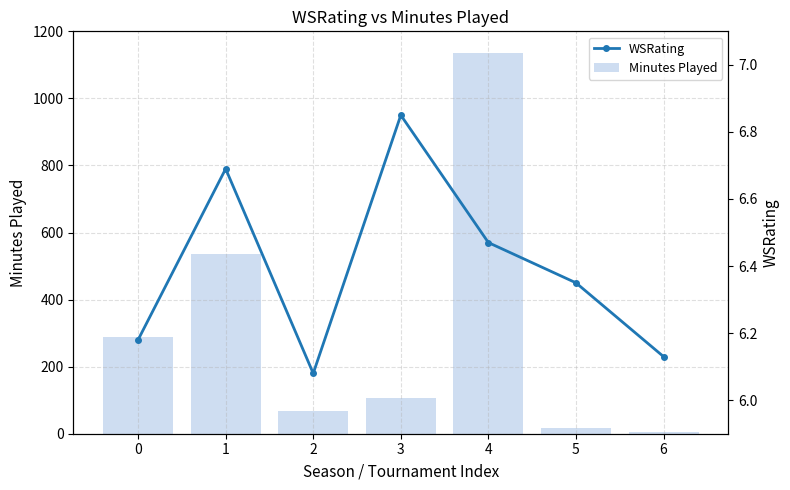

What is the difference between the second highest and minimum values in the WSRating series?

0.6